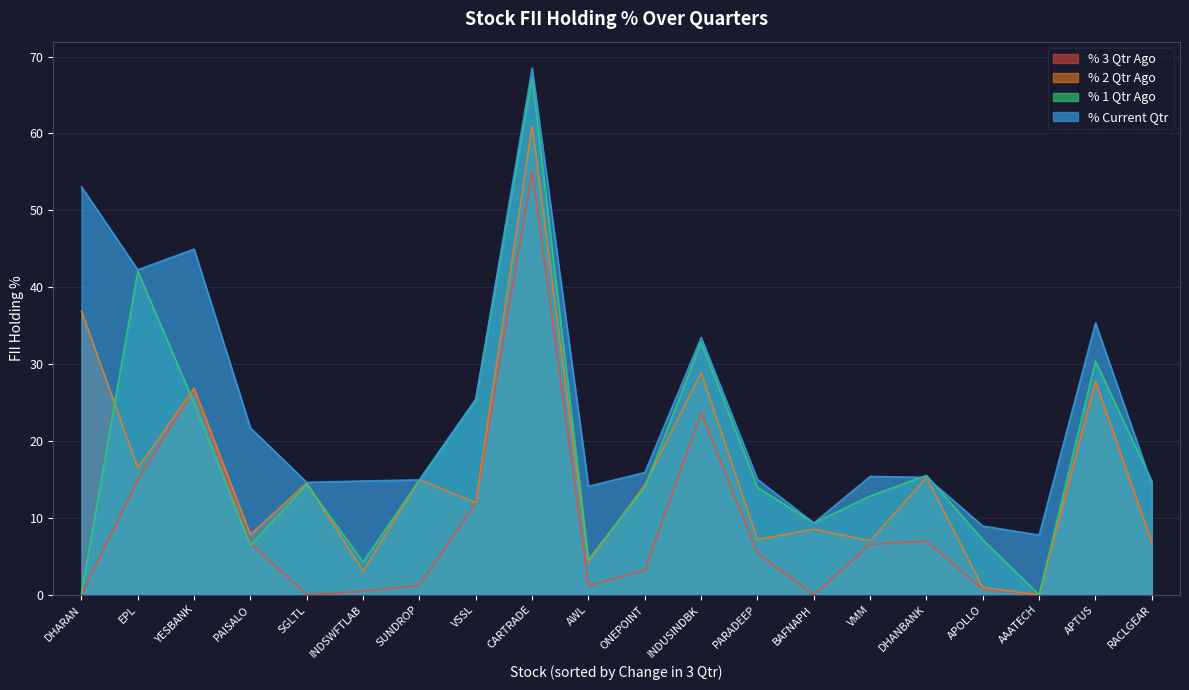

True or false: % Current Qtr and % 1 Qtr Ago intersect in this chart.

True